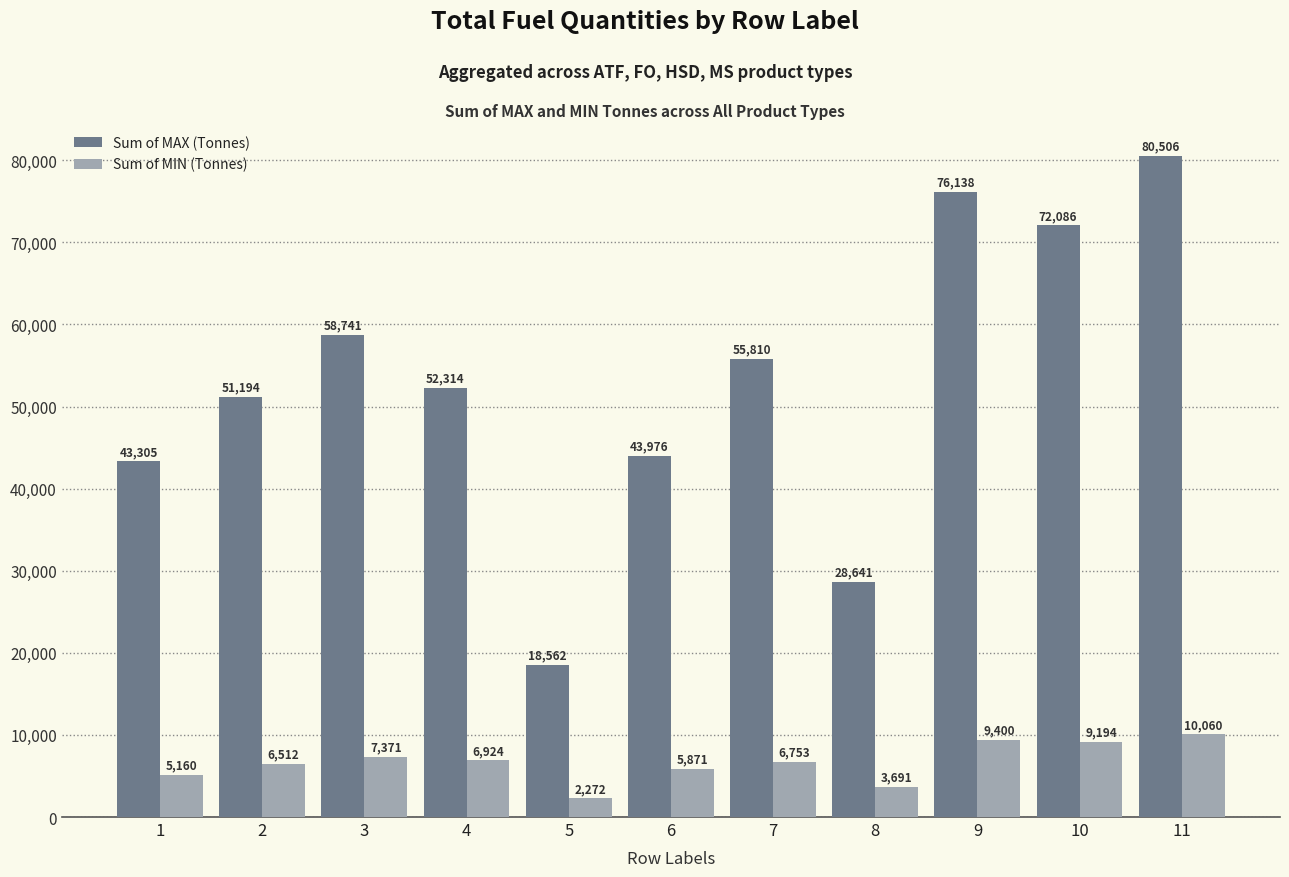

The value of Sum of MAX (Tonnes) at 10 is 72086.0. True or false?

True